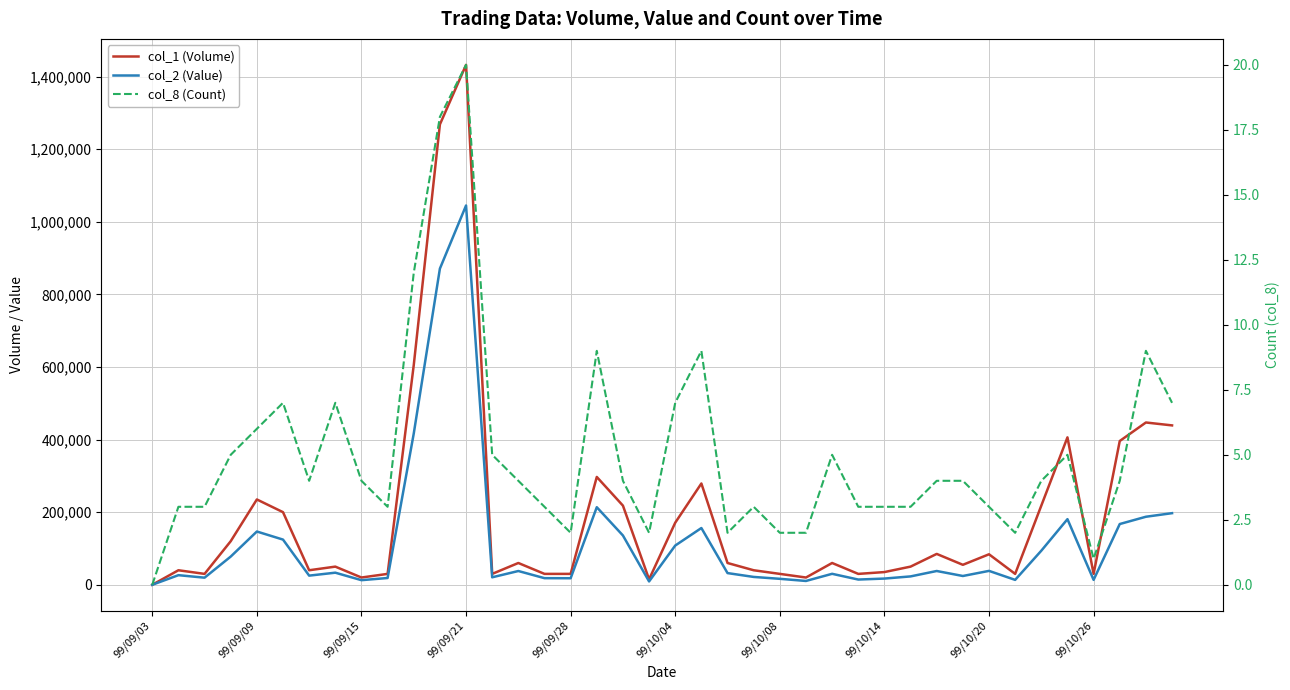

What is the difference between the highest and lowest values at 26?

59995